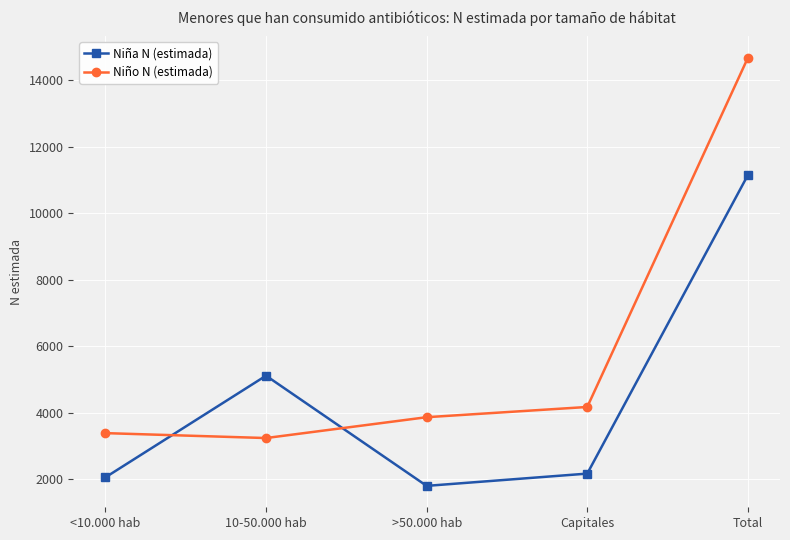

List the series in order of their overall mean, highest first.

Niño N (estimada), Niña N (estimada)